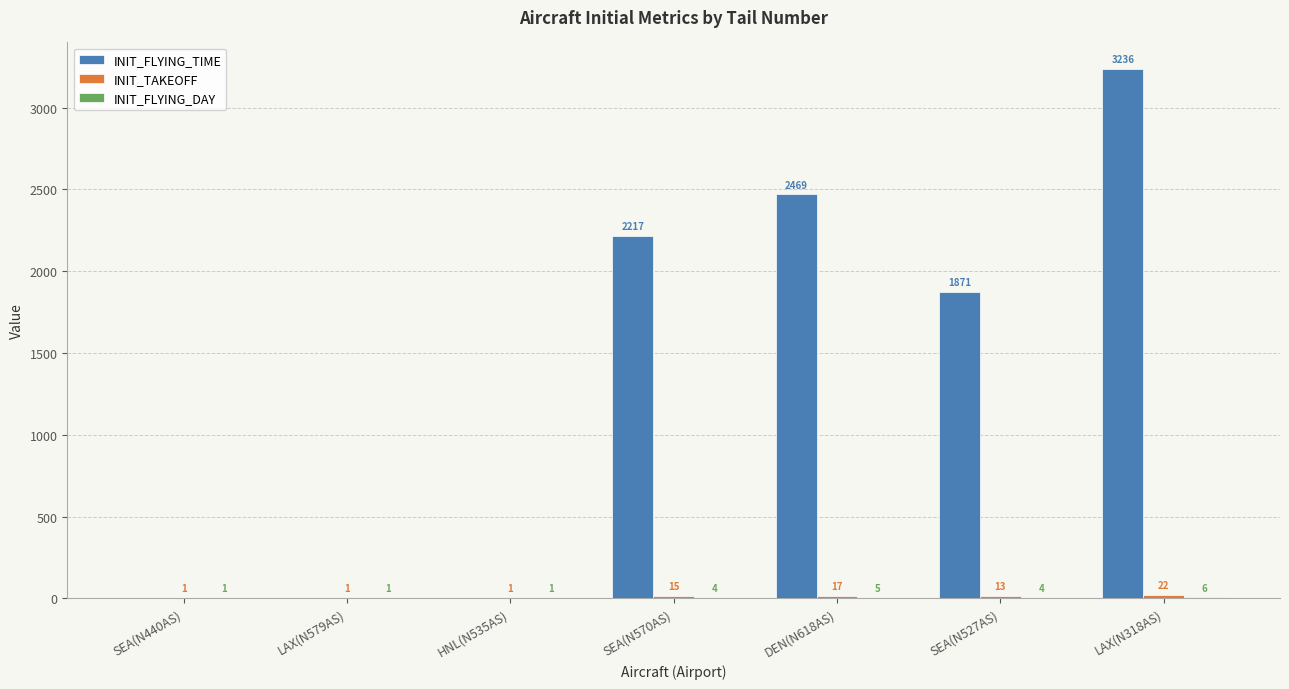

Which category has the highest value in the INIT_FLYING_TIME series?

LAX(N318AS)